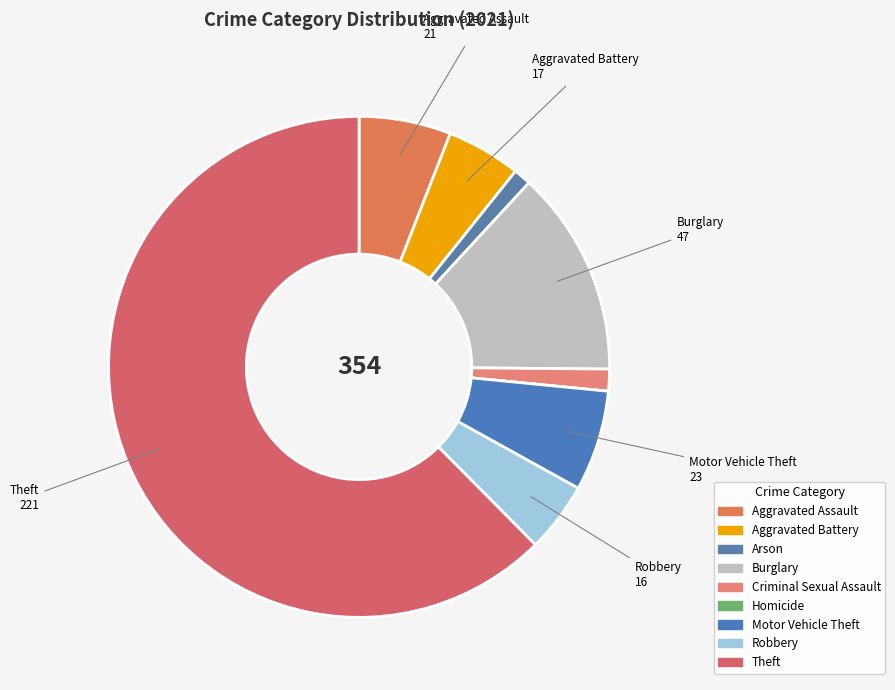

Is it true that Robbery is 5% of the pie?

True